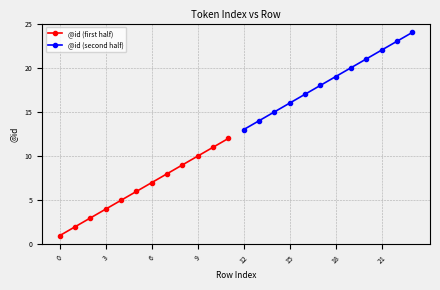

Is this an area chart (filled region under the line)?

No